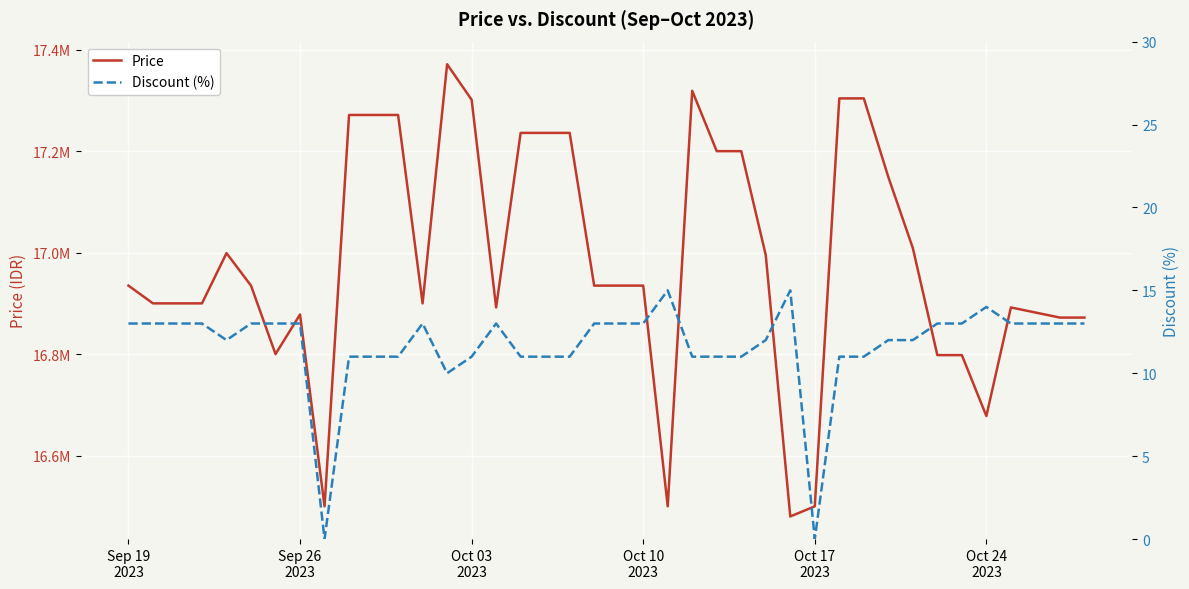

Which series has the widest spread of values?

Price